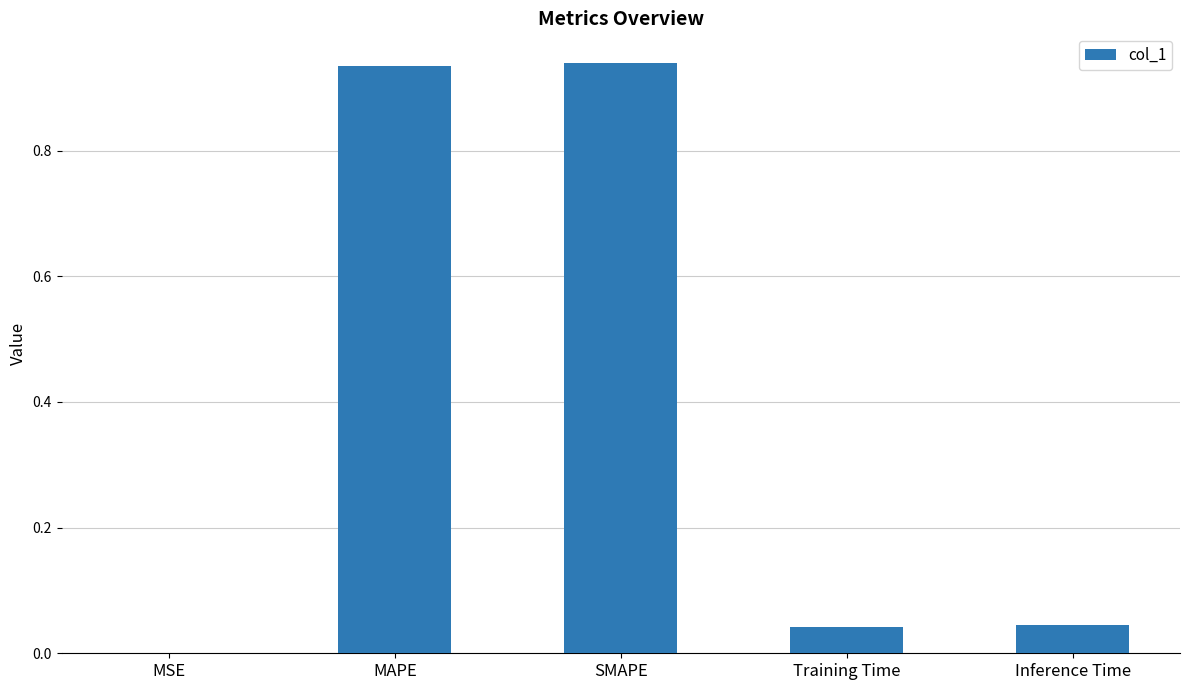

At which label is the value closest to 0?

MSE